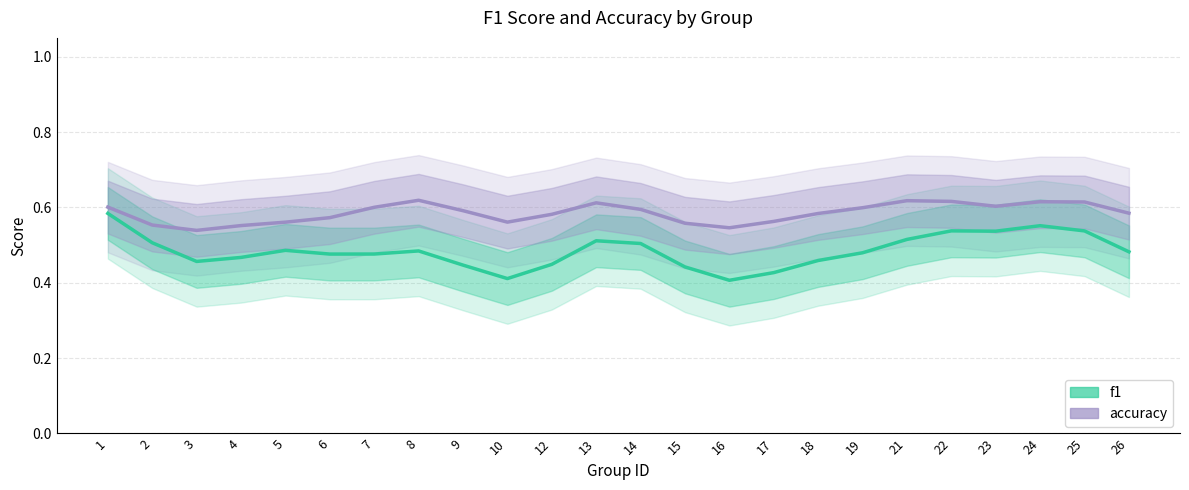

Rank the series at 10 from lowest to highest value.

f1, accuracy